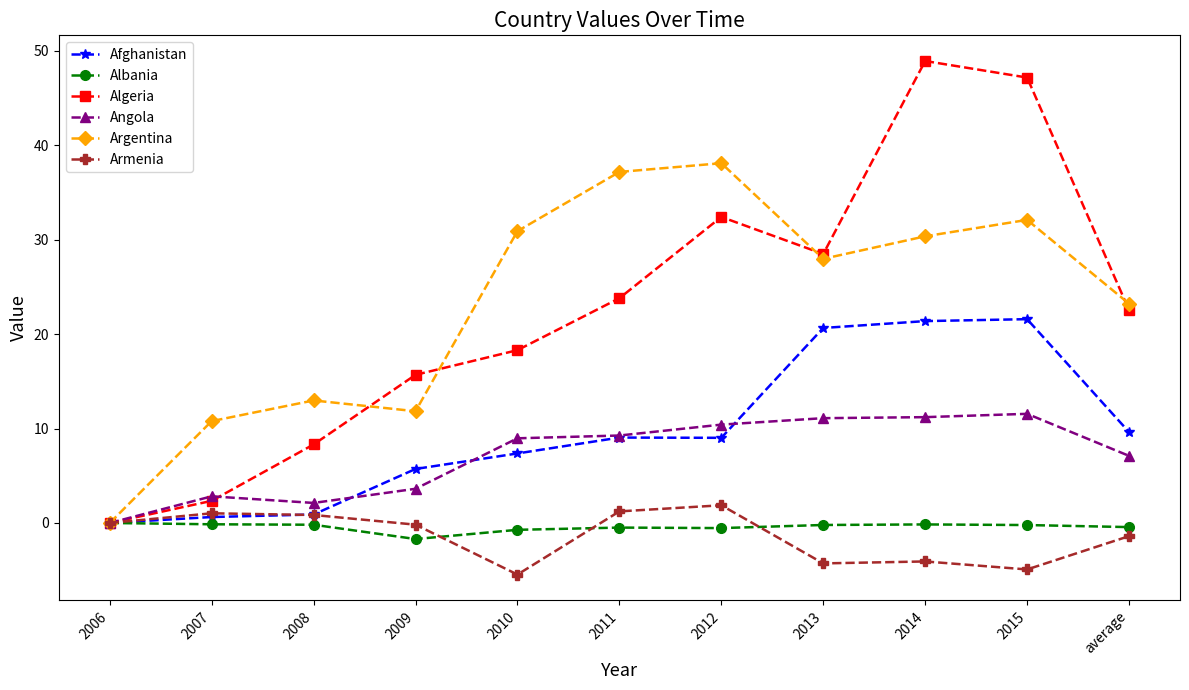

At which label does Argentina first exceed 27?

2010